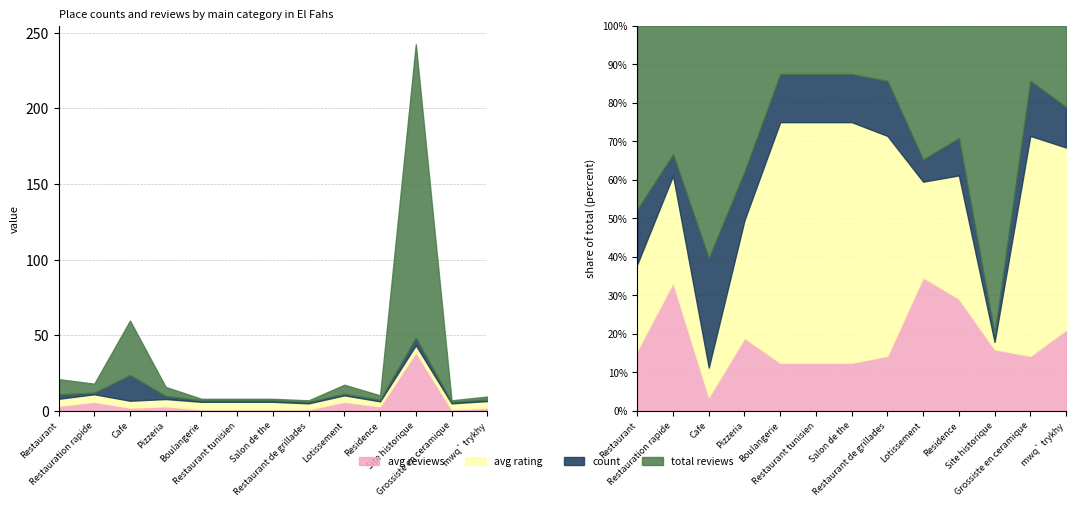

Read the avg_rating value at Boulangerie.

5.0